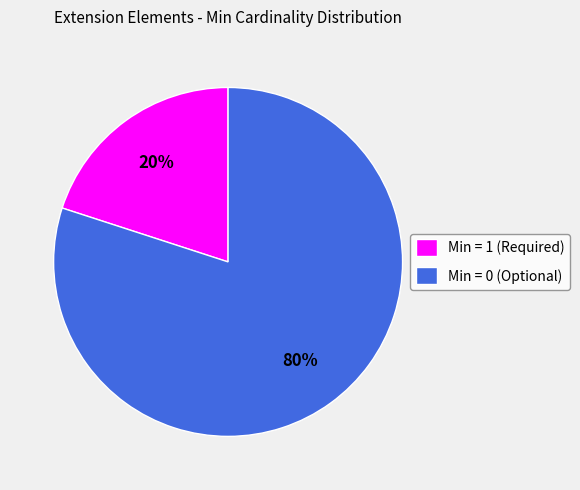

Which category has the biggest portion of the pie?

Min = 0 (Optional)